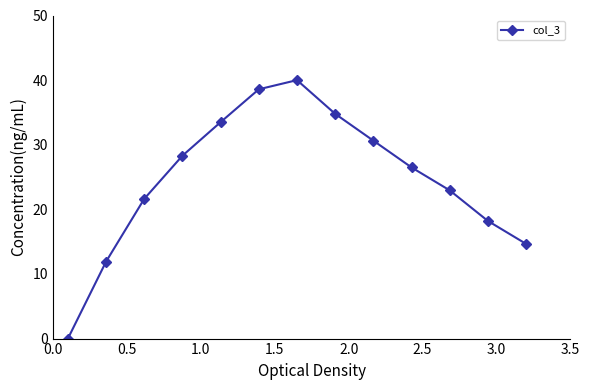

What is the difference between the maximum and minimum values?

40.0